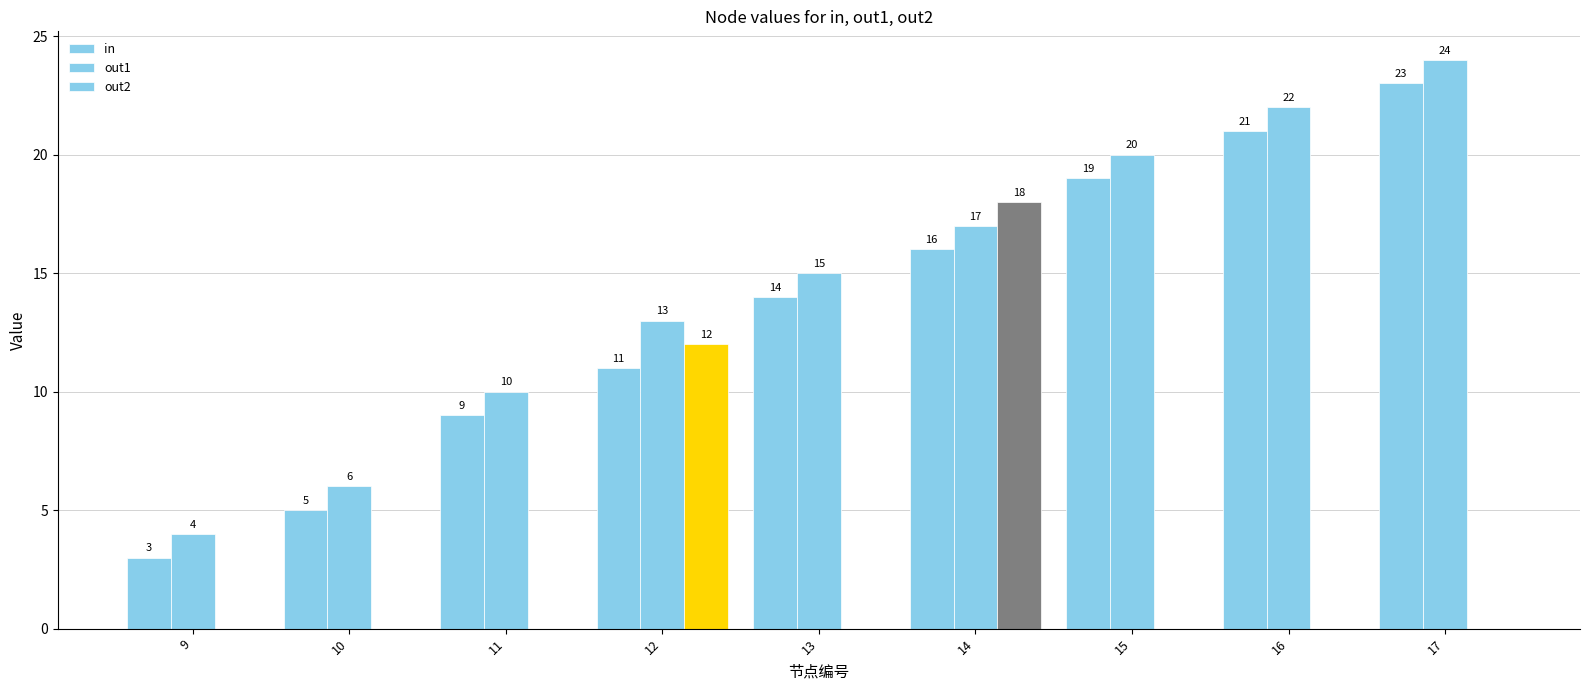

How many series are shown in this chart?

3